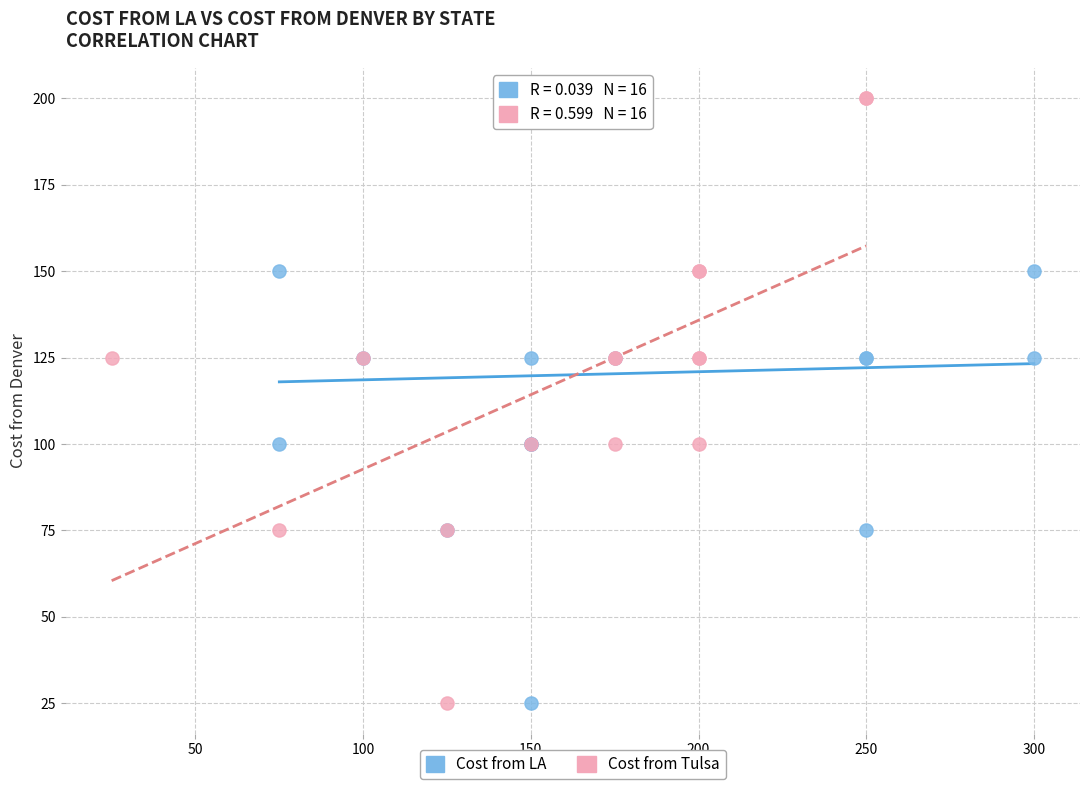

What are all the series names shown in the legend?

Cost from LA, Cost from Tulsa